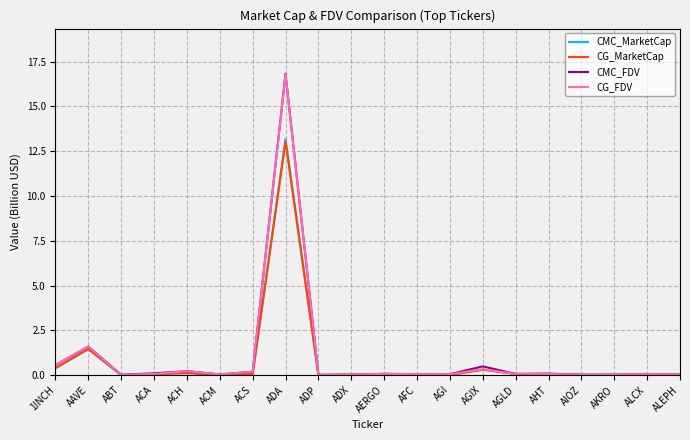

Which series has the widest spread of values?

CMC_FDV